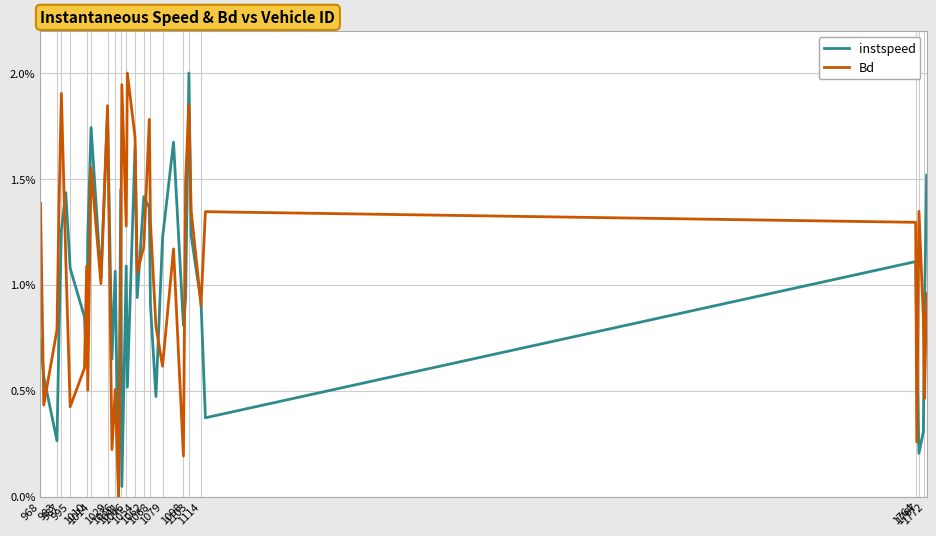

What is the maximum value for instspeed?

2.0